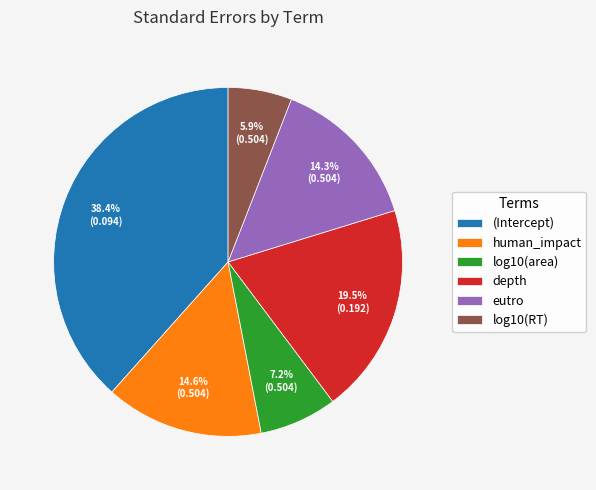

How many segments does this pie chart have?

6